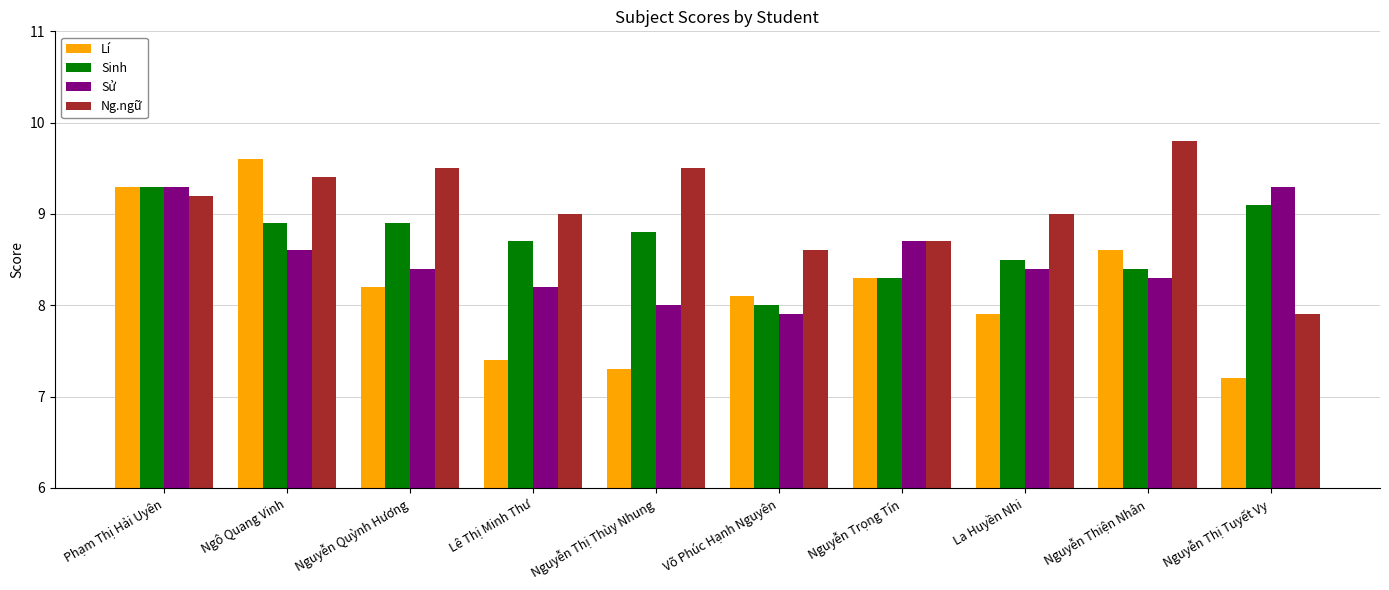

What is the difference between the Ng.ngữ values at Ngô Quang Vinh and Võ Phúc Hạnh Nguyên?

0.8